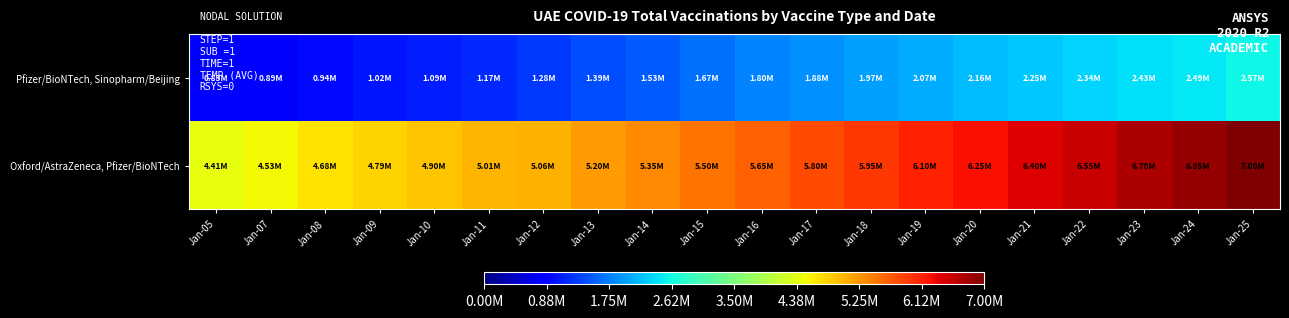

Count the number of data series in this chart.

2